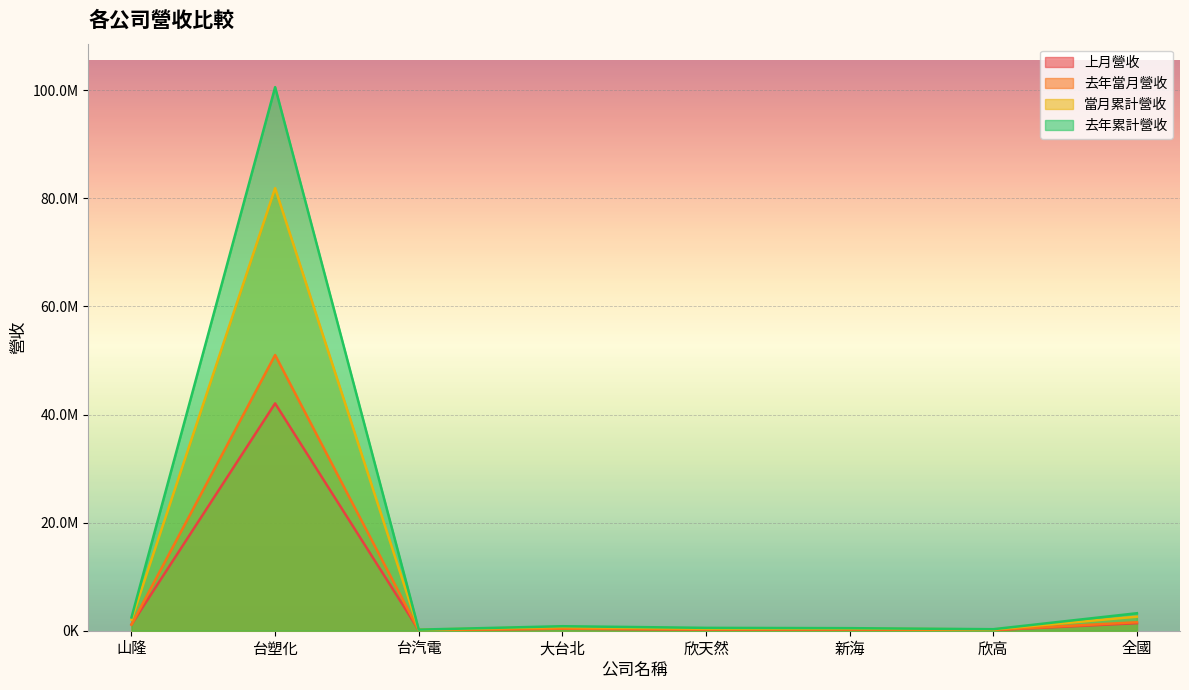

Reading left to right, extract all data points from this chart.

上月營收: 1151486	42055793	120780	363951	196658	210998	107427	1395375
去年當月營收: 1125983	51006218	86694	388551	244449	225061	147679	1570042
當月累計營收: 2058767	81882028	189435	695328	387305	400562	236087	2597780
去年累計營收: 2455642	100565869	201912	832095	529905	473162	280374	3236209